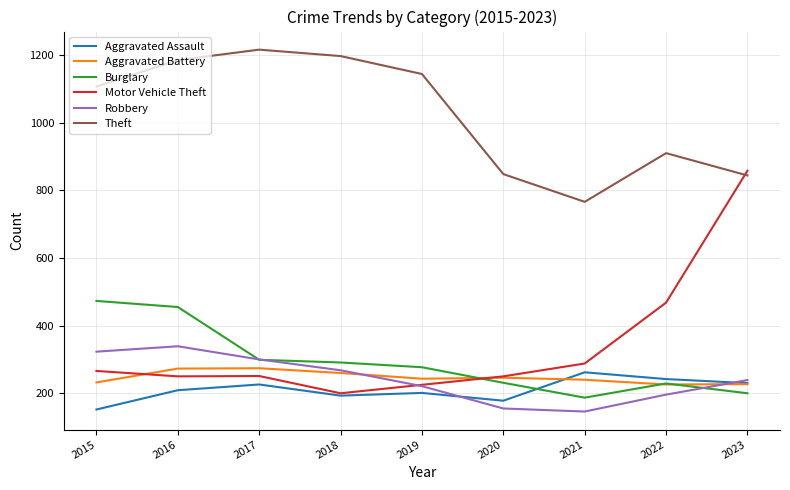

What value does the Aggravated Assault series have at 2015?

152